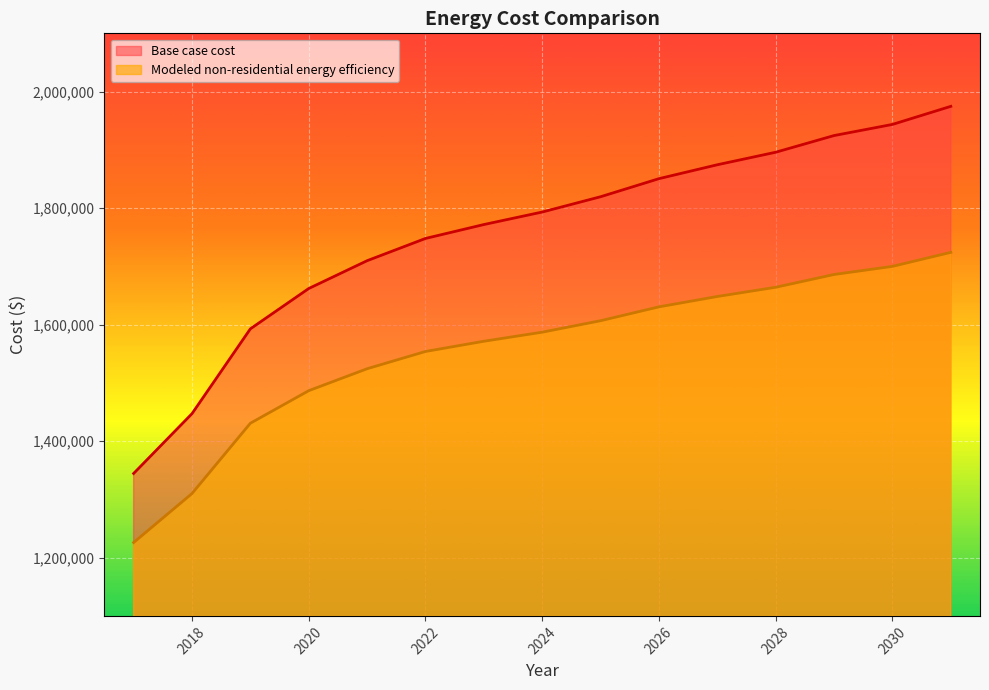

At which category is the sum across all series the highest?

2031